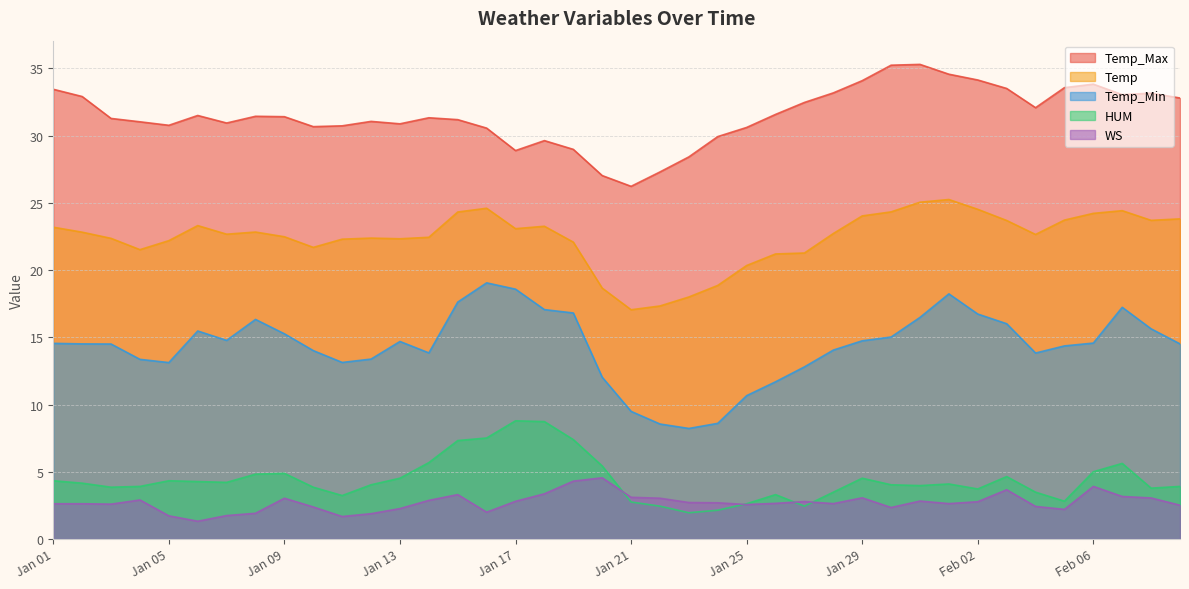

How many interior local peaks does the WS series have?

9